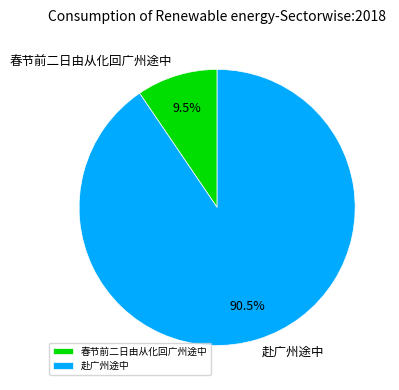

To the nearest percent, what is the combined percentage of 赴广州途中 and 春节前二日由从化回广州途中?

100%